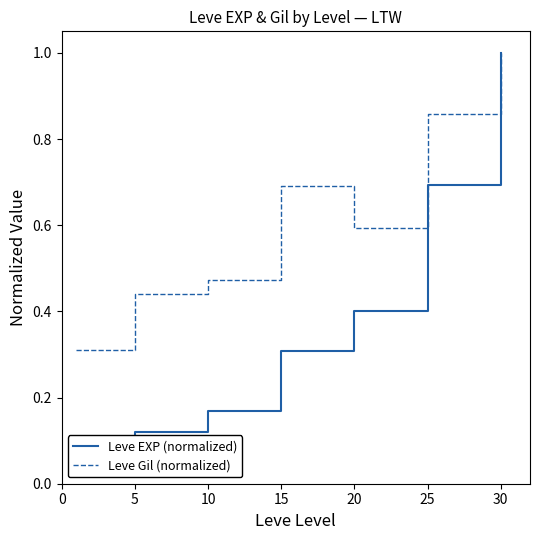

Is this an area chart (filled region under the line)?

No